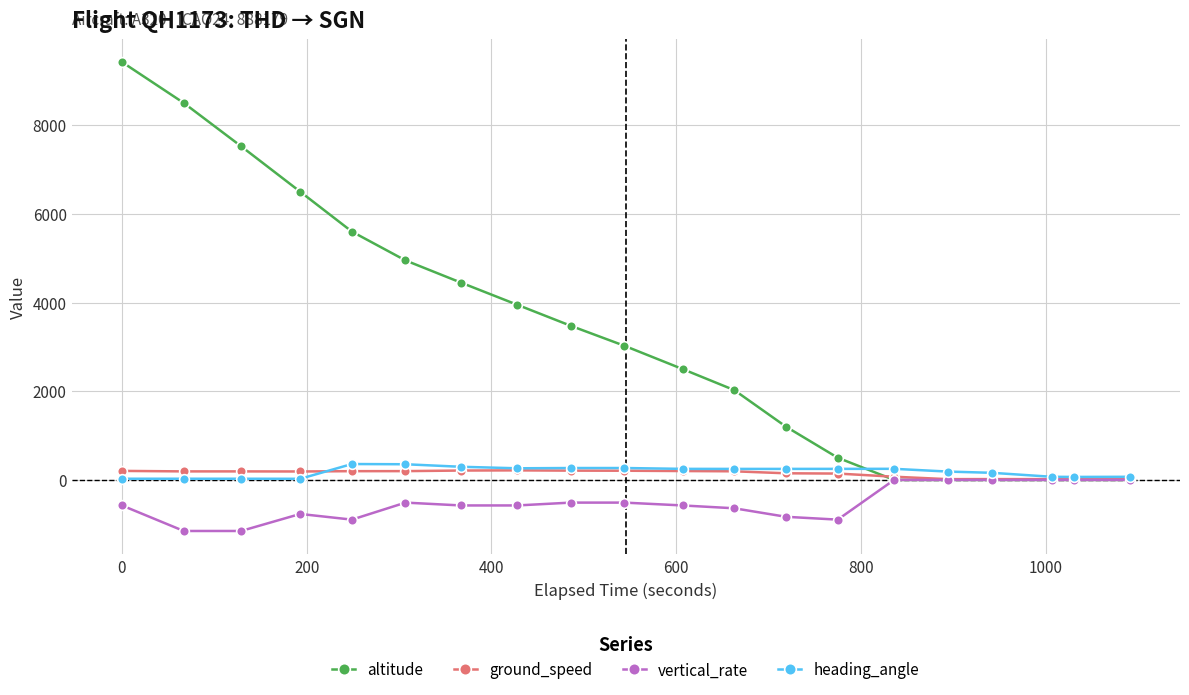

Which series has the largest range (max minus min)?

altitude